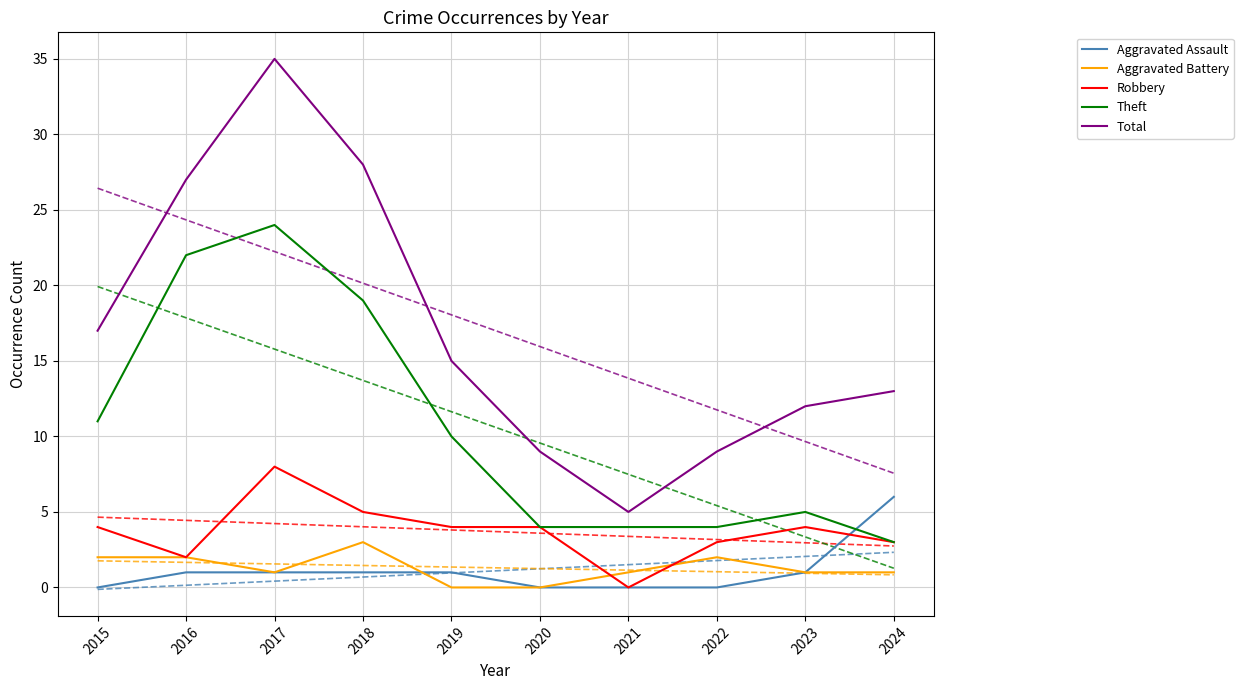

How many positive values does the Aggravated Battery series have?

8